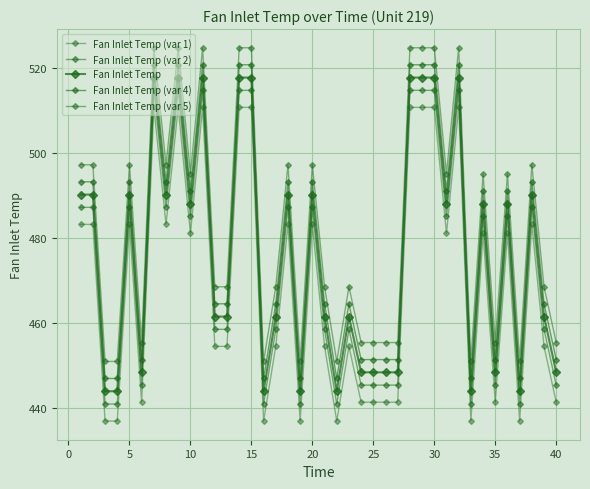

Reading left to right, list all the values displayed in this chart.

Fan Inlet Temp (var 1): 483.2	483.2	437.0	437.0	483.2	441.4	510.7	483.2	510.7	481.1	510.7	454.5	454.5	510.7	510.7	437.0	454.5	483.2	437.0	483.2	454.5	437.0	454.5	441.4	441.4	441.4	441.4	510.7	510.7	510.7	481.1	510.7	437.0	481.1	441.4	481.1	437.0	483.2	454.5	441.4
Fan Inlet Temp (var 2): 487.2	487.2	441.0	441.0	487.2	445.4	514.7	487.2	514.7	485.1	514.7	458.5	458.5	514.7	514.7	441.0	458.5	487.2	441.0	487.2	458.5	441.0	458.5	445.4	445.4	445.4	445.4	514.7	514.7	514.7	485.1	514.7	441.0	485.1	445.4	485.1	441.0	487.2	458.5	445.4
Fan Inlet Temp: 490.2	490.2	444.0	444.0	490.2	448.4	517.7	490.2	517.7	488.1	517.7	461.5	461.5	517.7	517.7	444.0	461.5	490.2	444.0	490.2	461.5	444.0	461.5	448.4	448.4	448.4	448.4	517.7	517.7	517.7	488.1	517.7	444.0	488.1	448.4	488.1	444.0	490.2	461.5	448.4
Fan Inlet Temp (var 4): 493.2	493.2	447.0	447.0	493.2	451.4	520.7	493.2	520.7	491.1	520.7	464.5	464.5	520.7	520.7	447.0	464.5	493.2	447.0	493.2	464.5	447.0	464.5	451.4	451.4	451.4	451.4	520.7	520.7	520.7	491.1	520.7	447.0	491.1	451.4	491.1	447.0	493.2	464.5	451.4
Fan Inlet Temp (var 5): 497.2	497.2	451.0	451.0	497.2	455.4	524.7	497.2	524.7	495.1	524.7	468.5	468.5	524.7	524.7	451.0	468.5	497.2	451.0	497.2	468.5	451.0	468.5	455.4	455.4	455.4	455.4	524.7	524.7	524.7	495.1	524.7	451.0	495.1	455.4	495.1	451.0	497.2	468.5	455.4